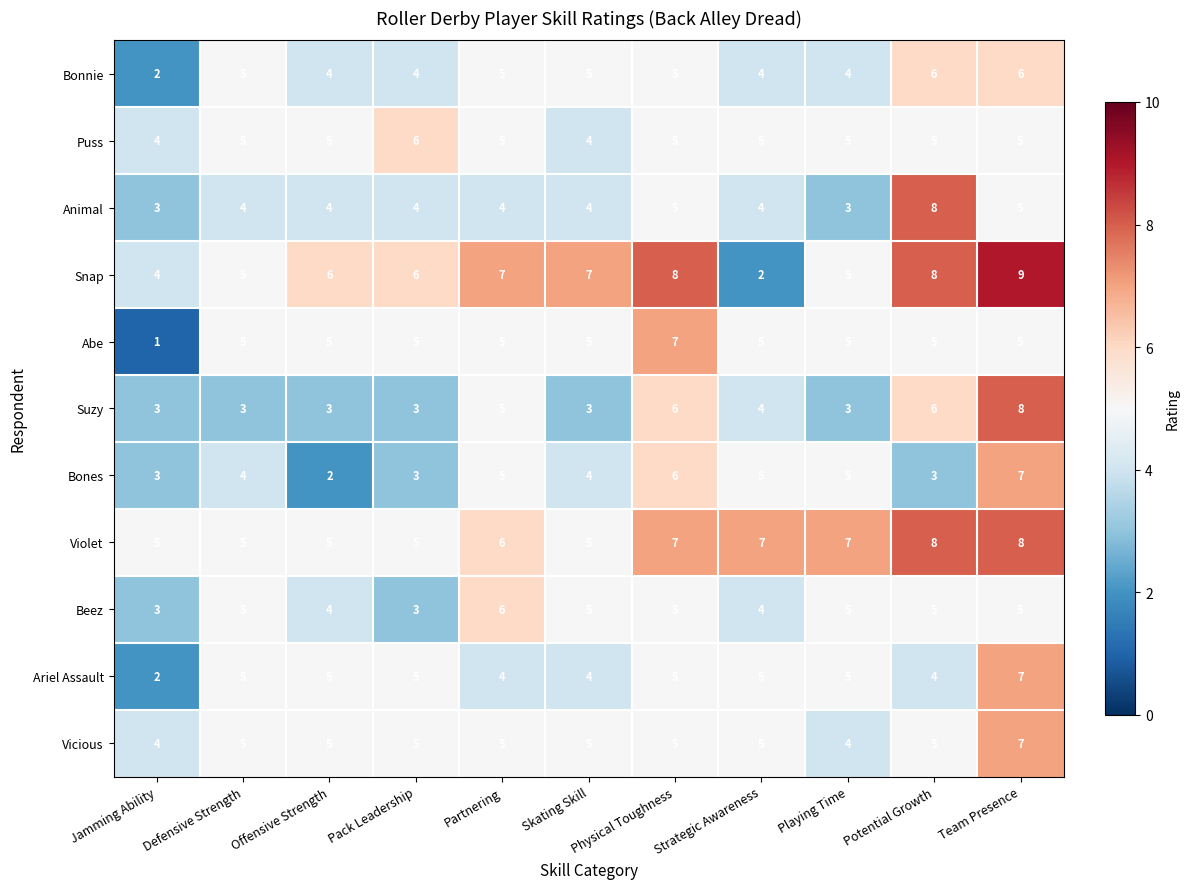

Which series has the widest spread of values?

Snap